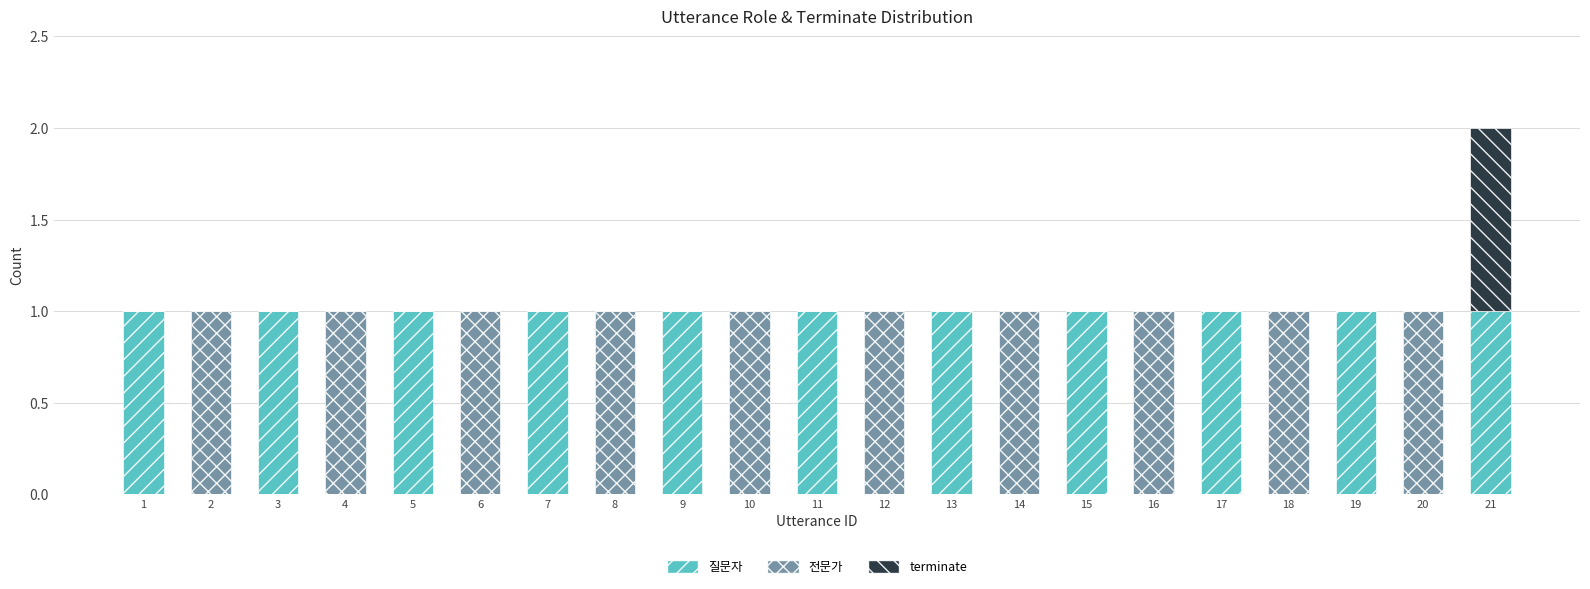

The 질문자 series shows 1 at 15. True or false?

True